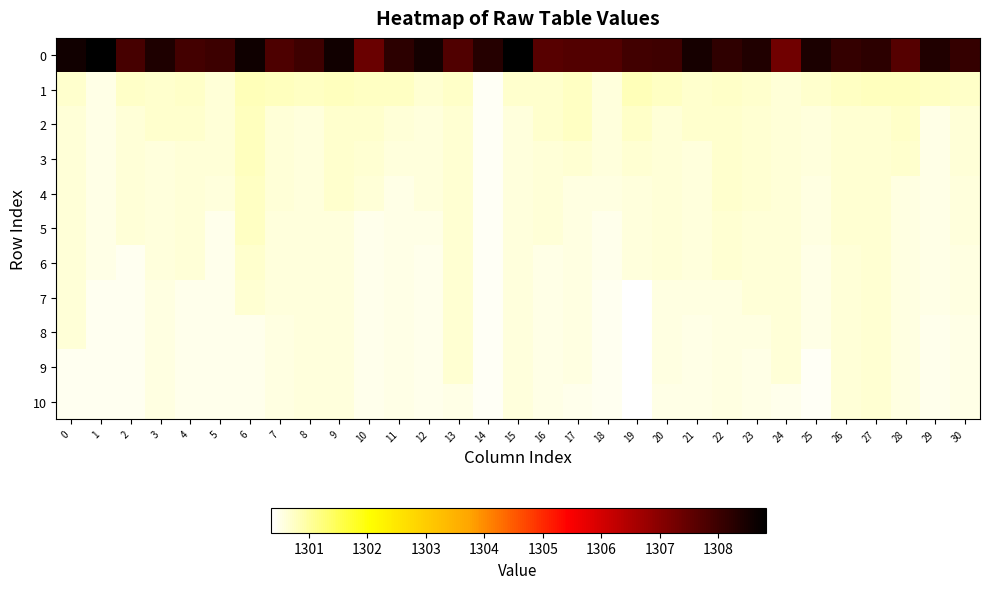

At how many categories does at least one series exceed 1301?

31